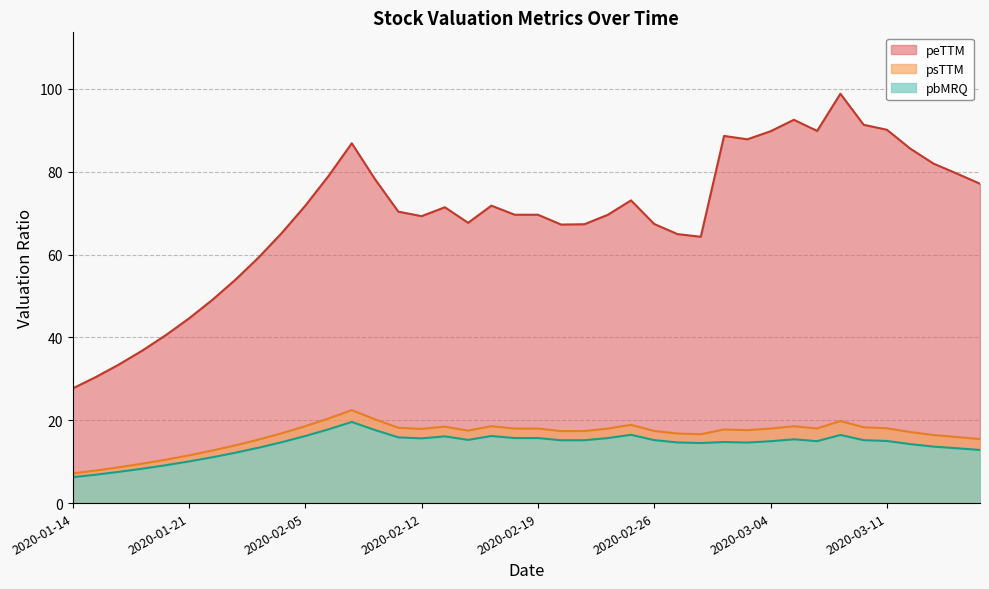

How many lines are shown in the chart?

3